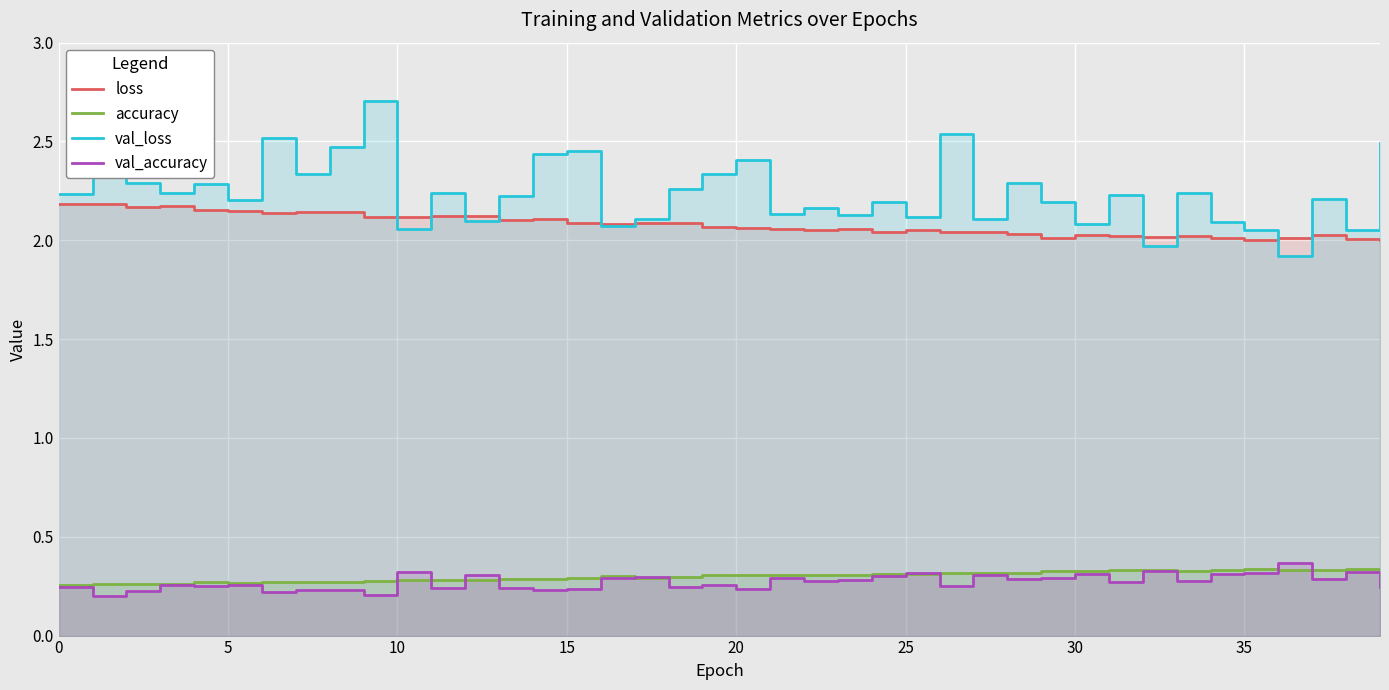

Which series has the largest total across all categories?

val_loss